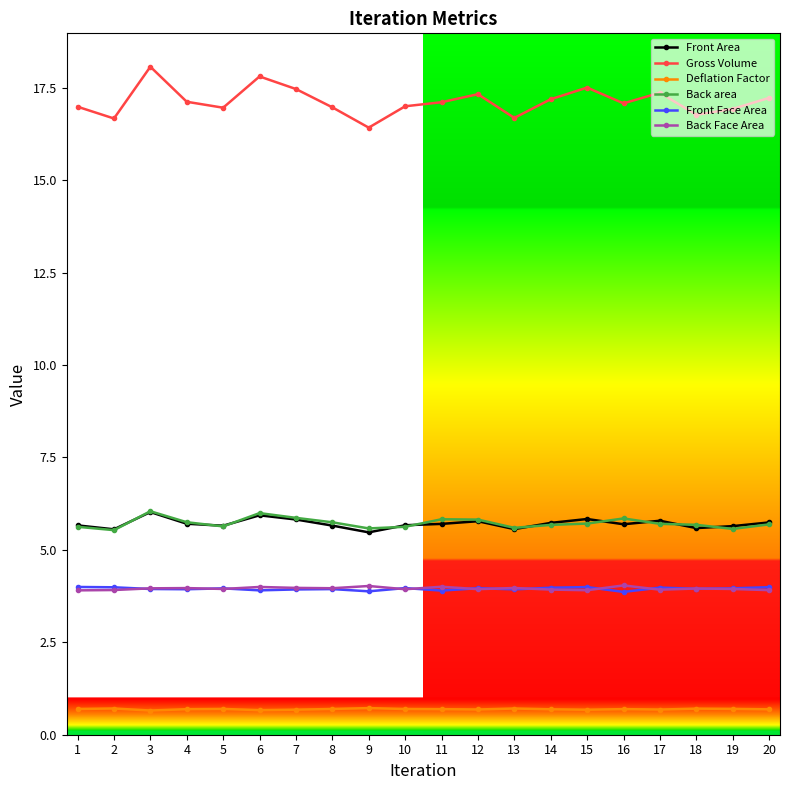

What is the maximum value for Back Face Area?

4.0